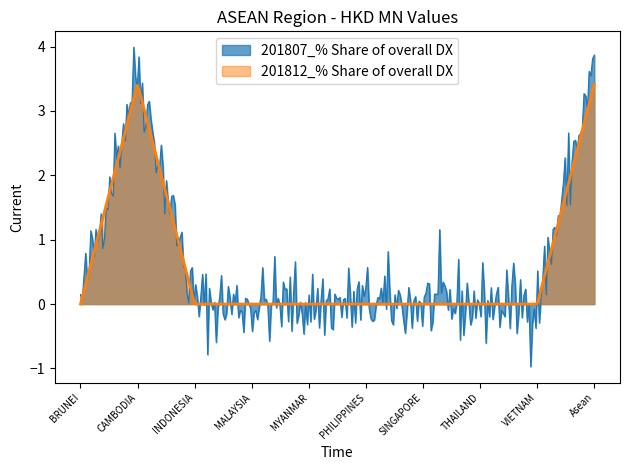

At how many categories does at least one series exceed 0?

3